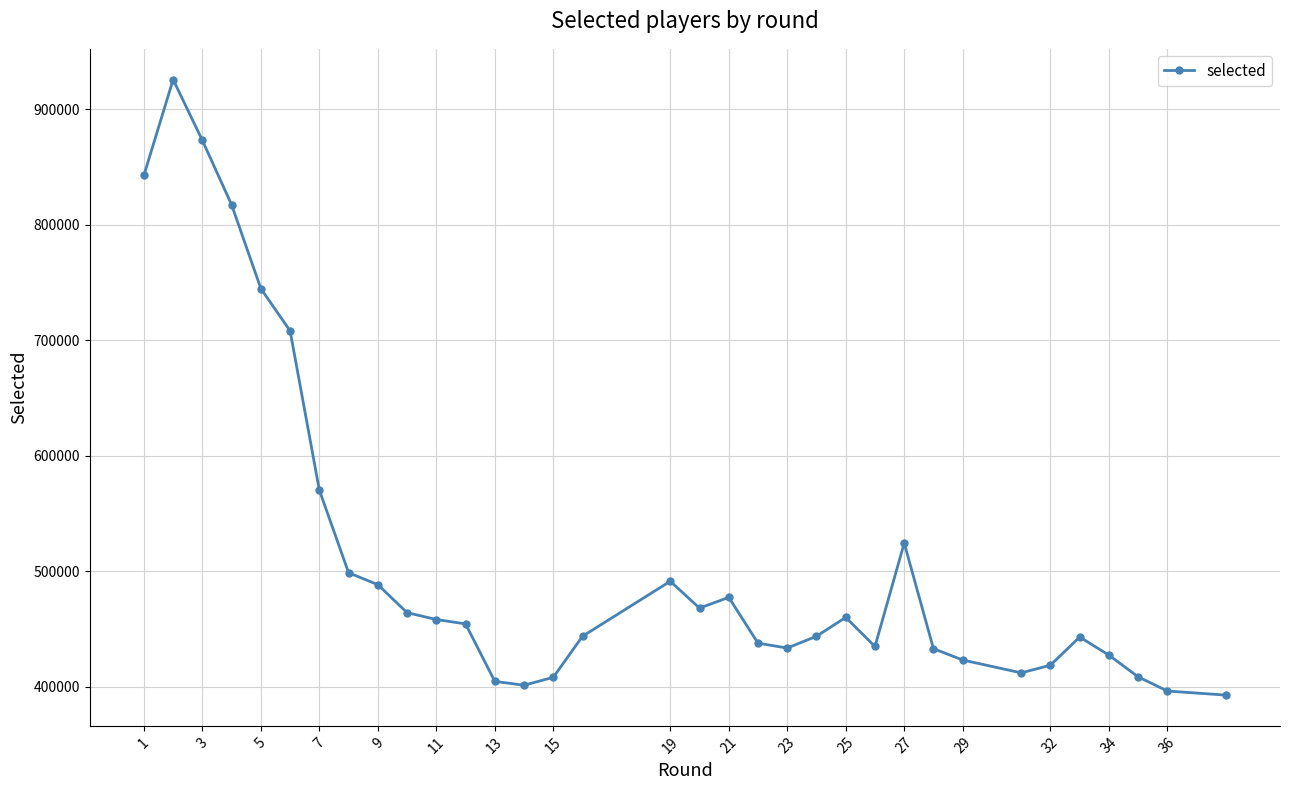

True or false: the data has more than 1 interior local peaks.

True